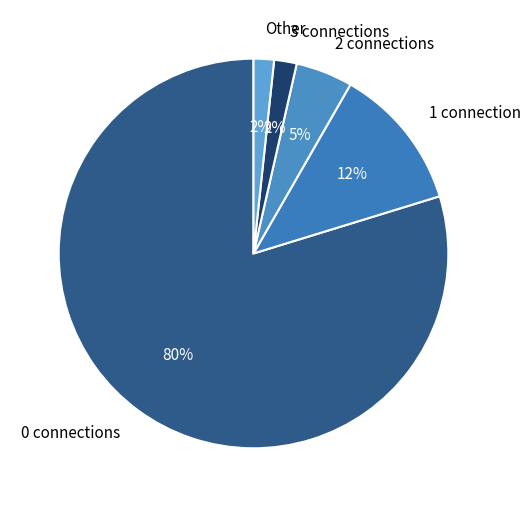

How many slices are in this pie chart?

5